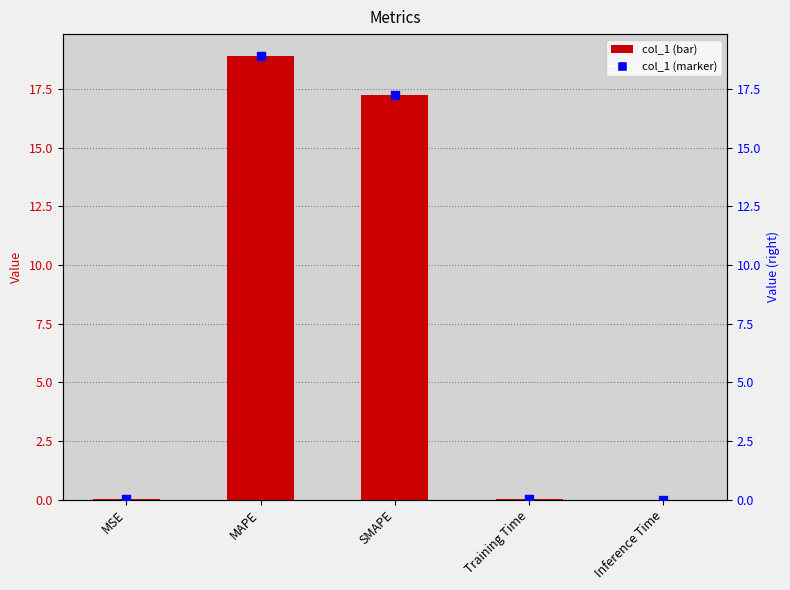

What is the change in value from MSE to MAPE?

+18.9